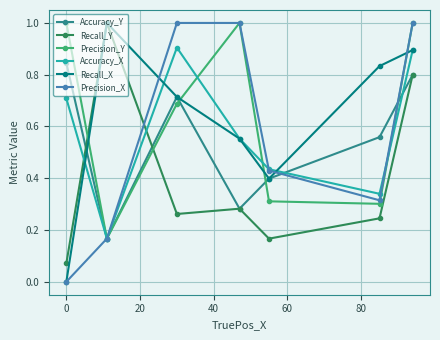

What are all the series names shown in the legend?

Accuracy_Y, Recall_Y, Precision_Y, Accuracy_X, Recall_X, Precision_X